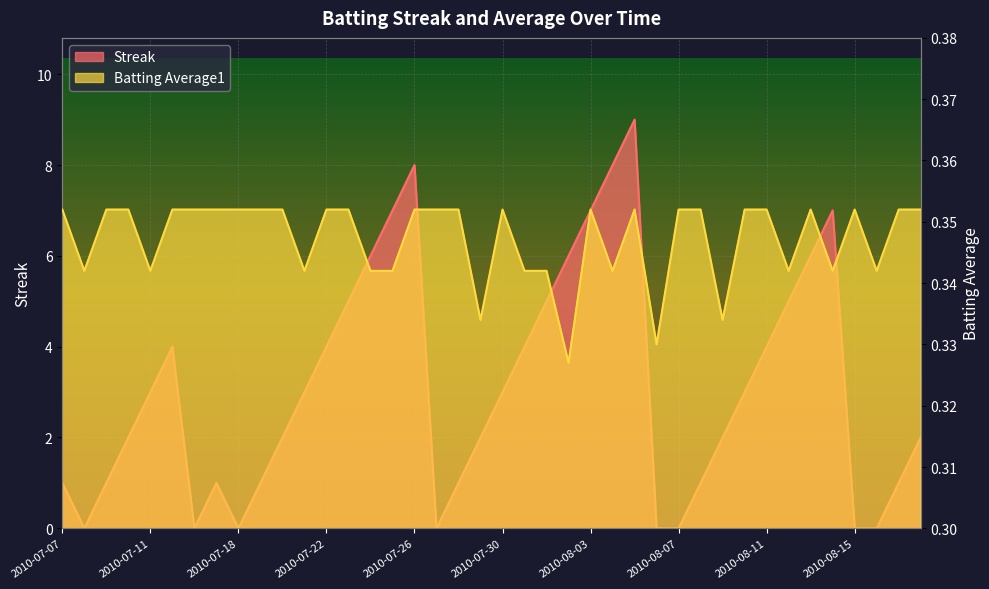

At which category does Streak reach its first local peak?

2010-07-15